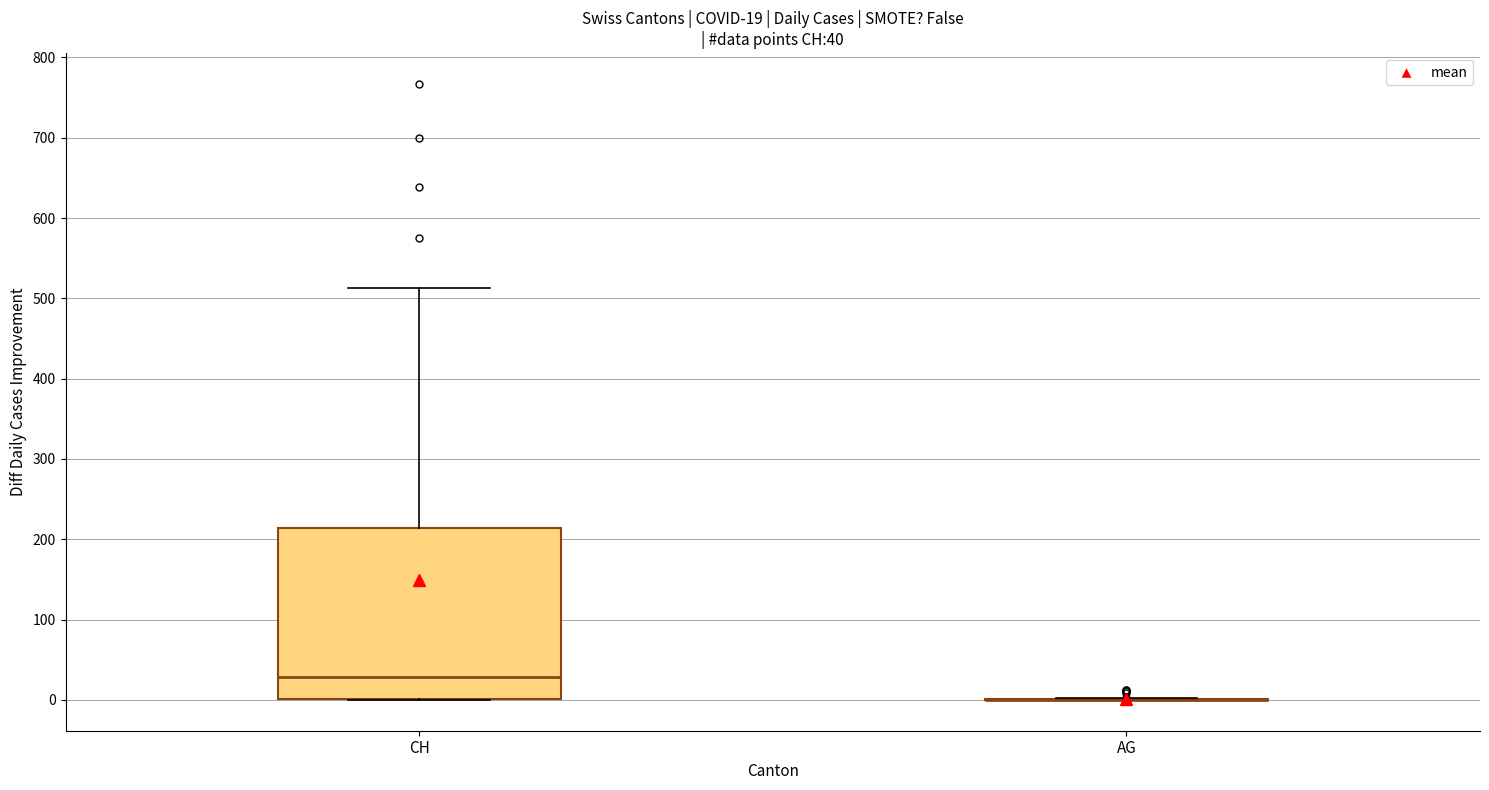

Which box is the tallest, from its lower edge to its upper edge?

CH